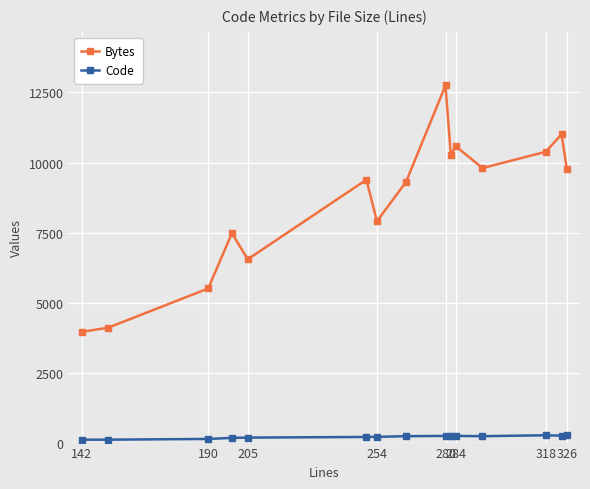

What is the average value of the Bytes series?

8582